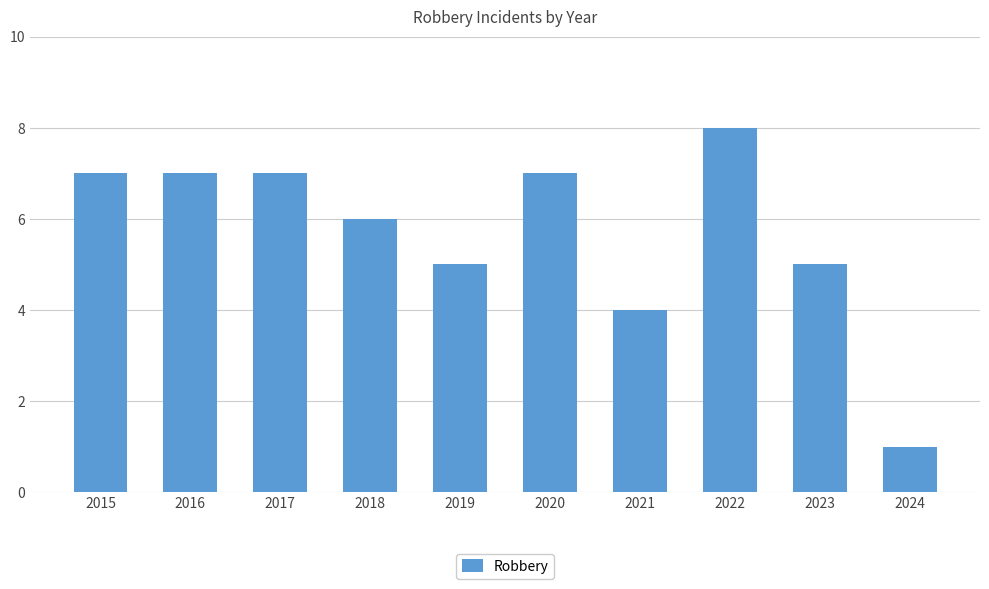

At which category does the chart reach its peak across all series?

2022